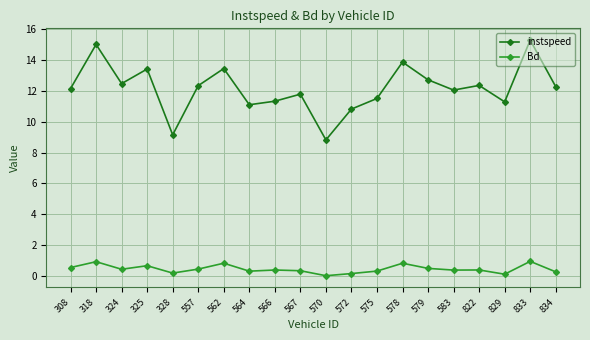

What is the value of the instspeed point at the 17th from the left?

12.4